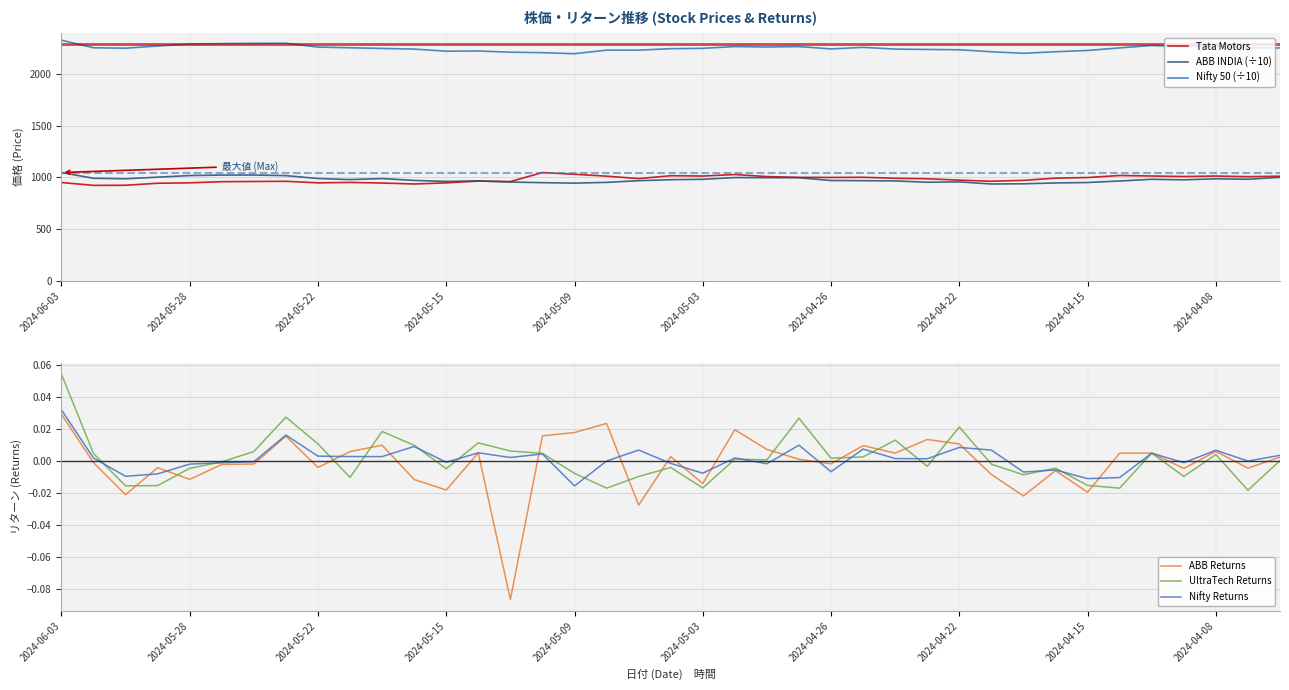

What is the smallest value displayed?

-0.1